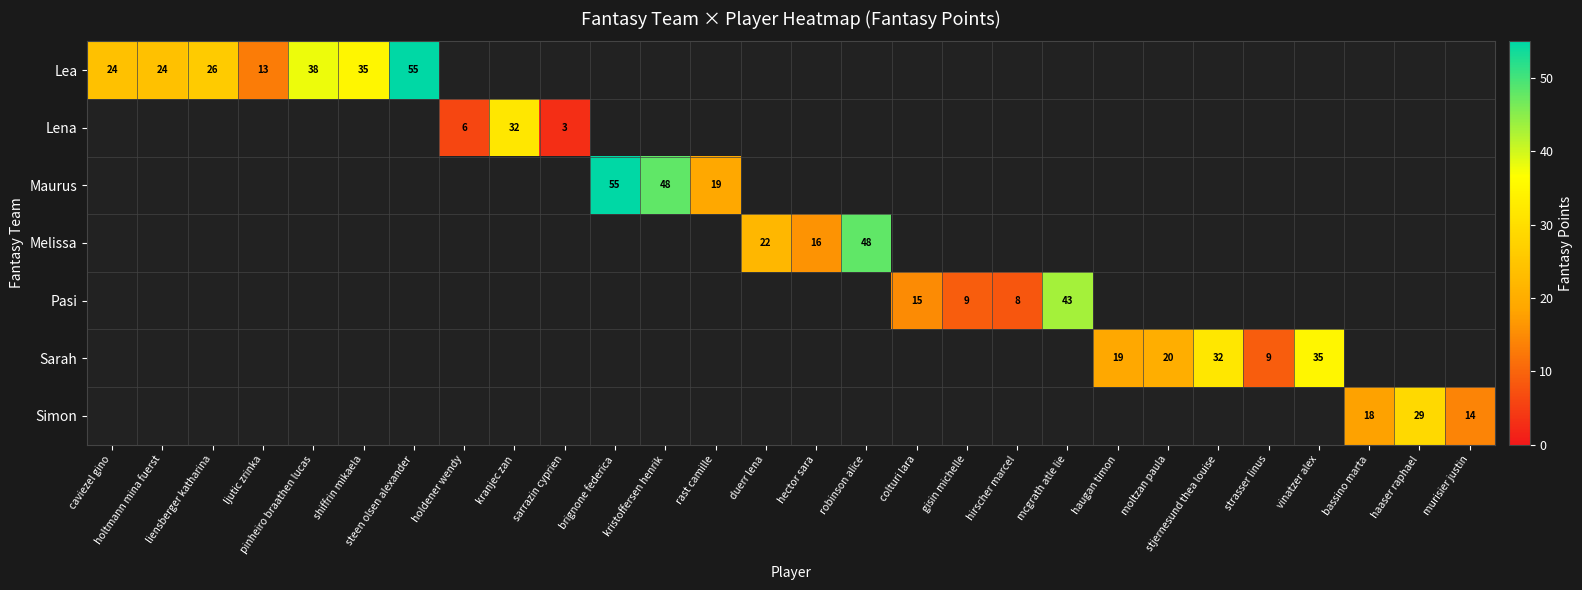

At which category is the sum across all series the highest?

steen olsen alexander